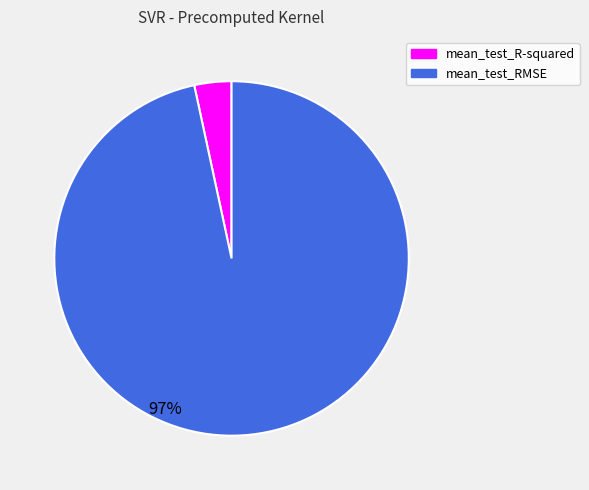

Count the number of slices in the pie.

2